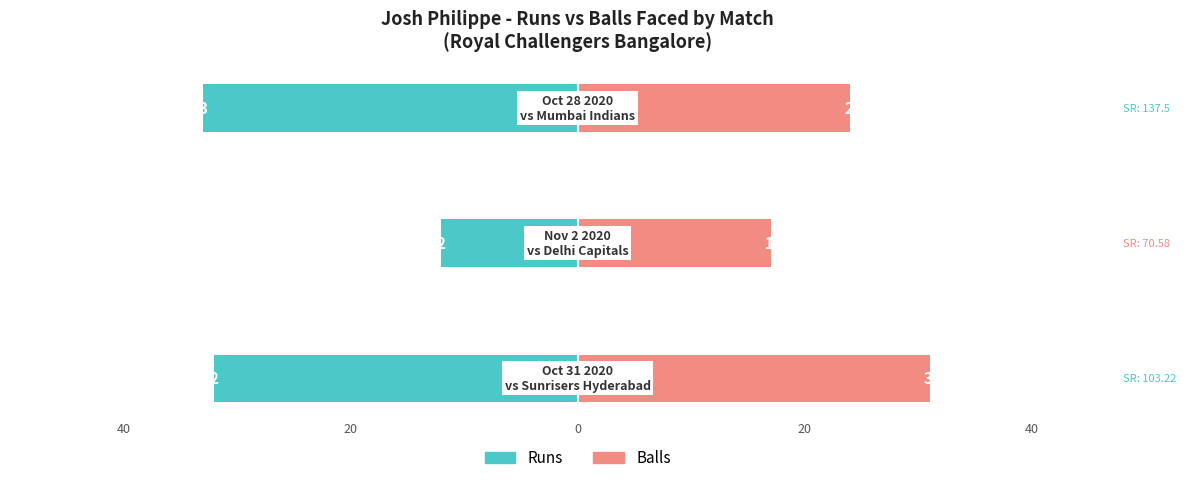

Rank the series at 40 from highest to lowest value.

Balls, Runs